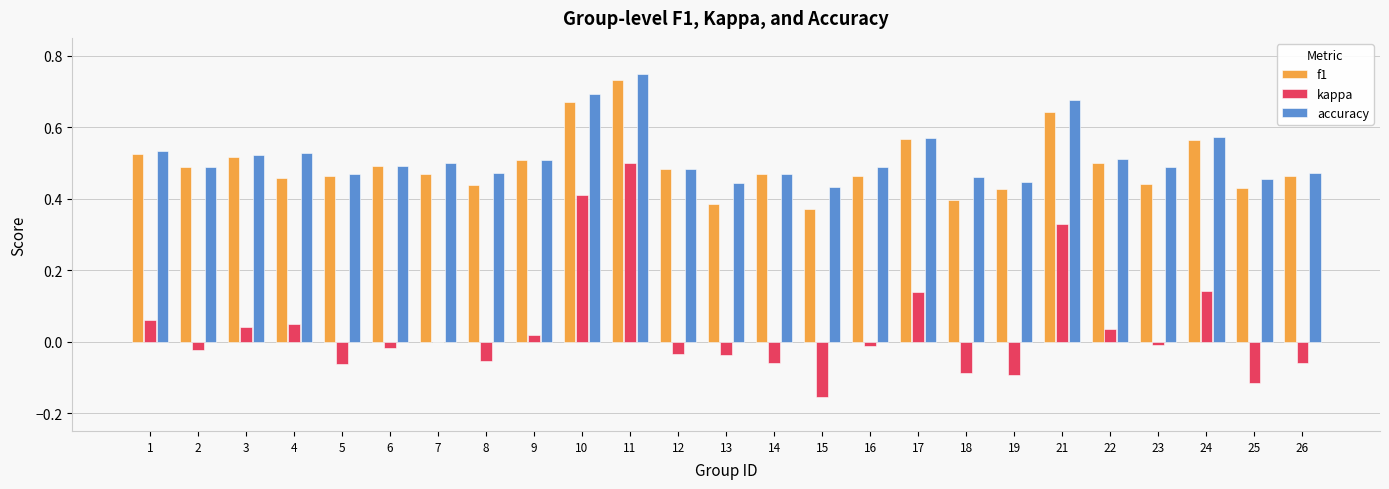

True or false: f1 has a value of 0.5 at 9.

True